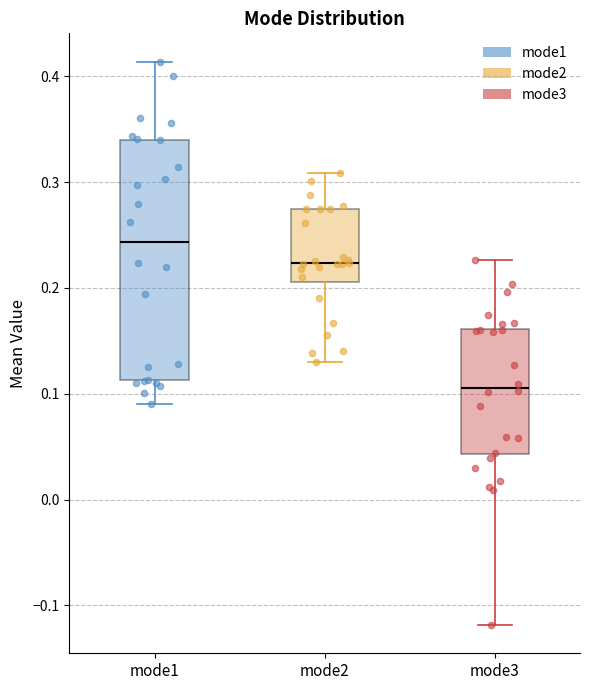

Comparing the boxes themselves (not the whiskers), which one is the tallest?

mode1